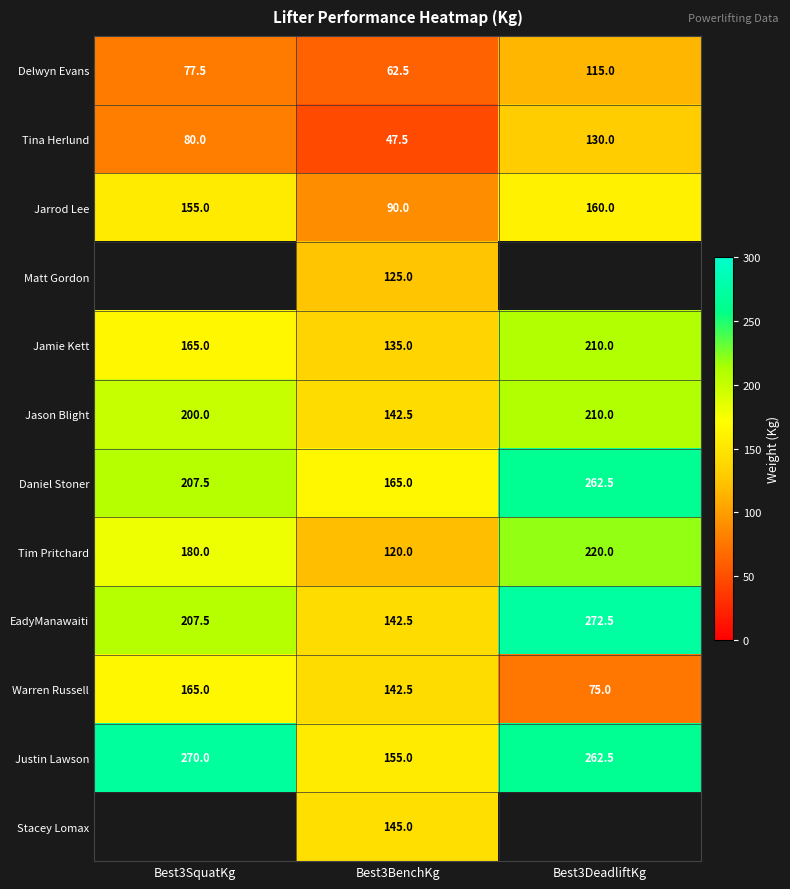

Is the value of Justin Lawson at Best3BenchKg greater than the value of Warren Russell at Best3DeadliftKg?

Yes